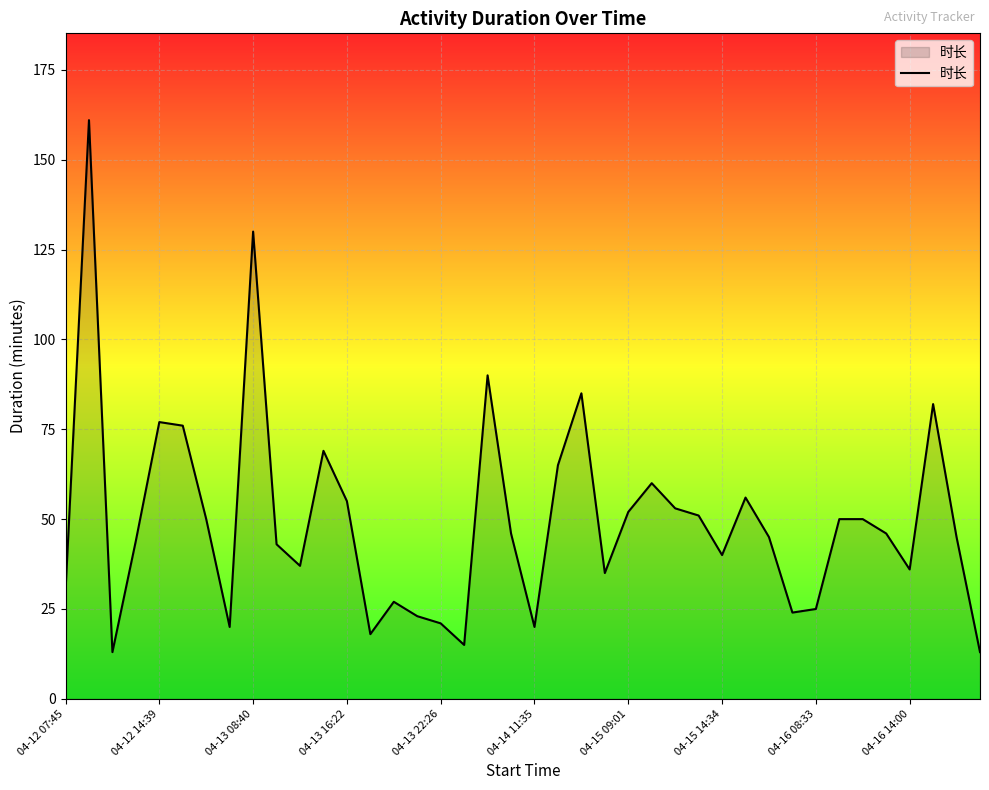

What is the greatest value displayed?

161